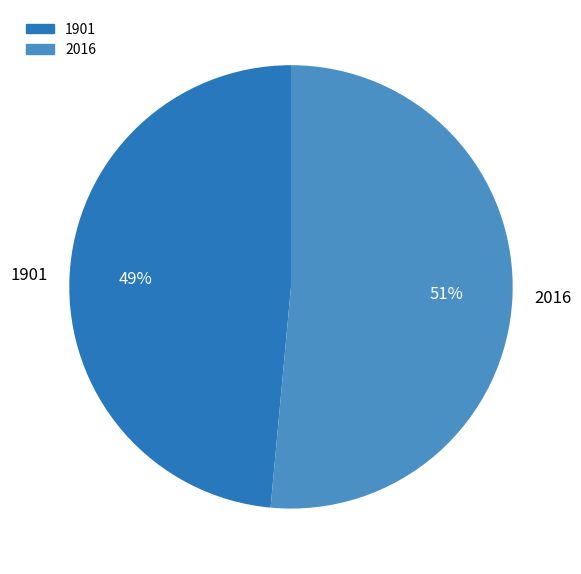

Is the sum of 1901 and 2016 greater than half?

Yes